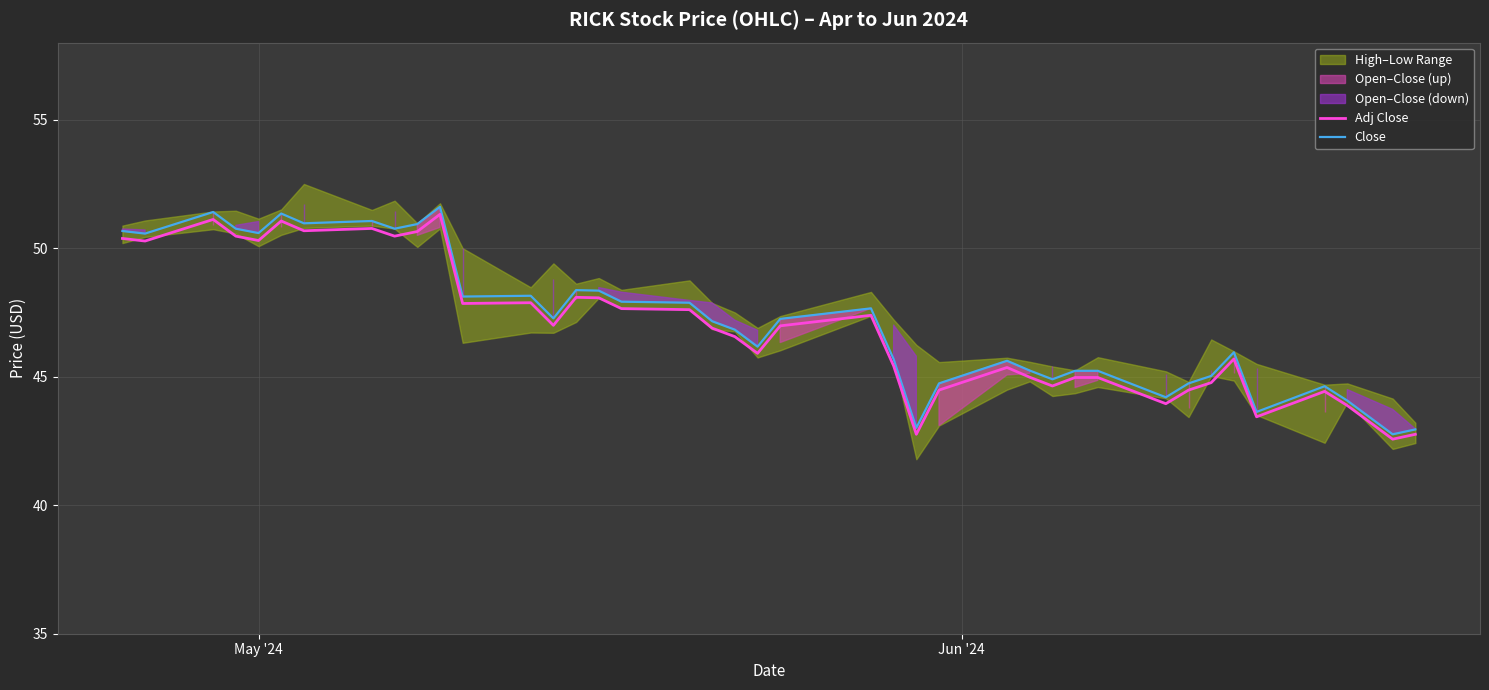

At how many categories does at least one series exceed 45?

30